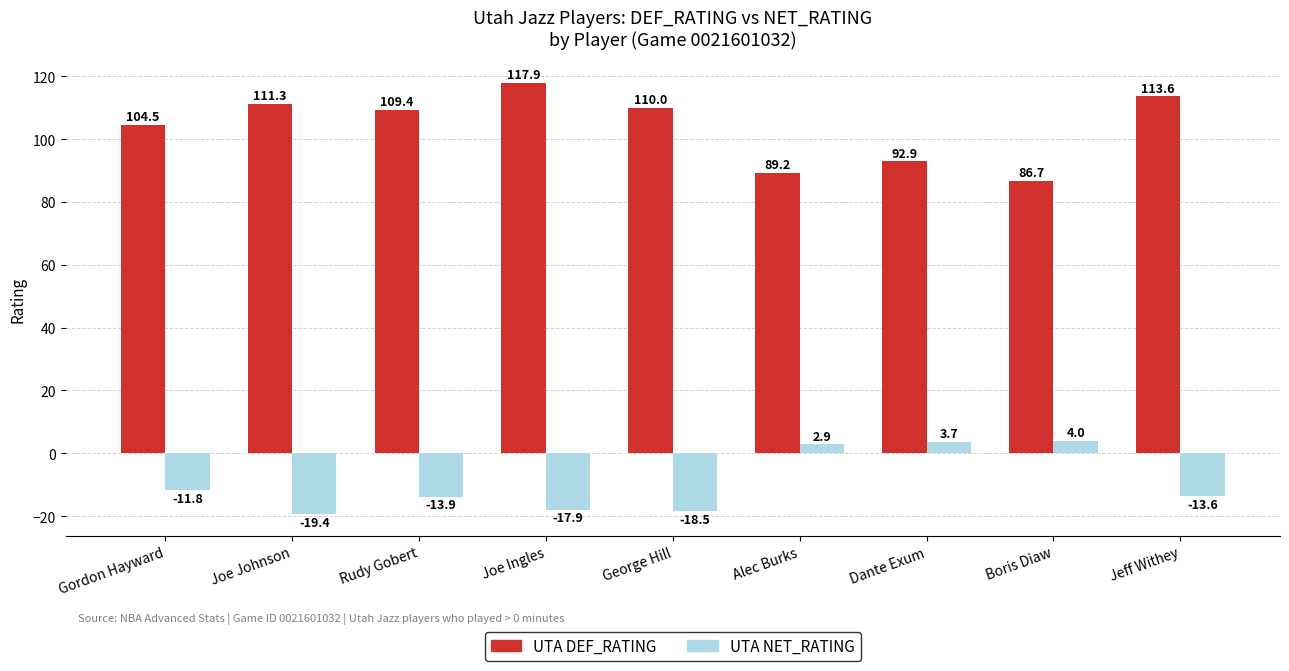

What is the approximate value of UTA DEF_RATING at Rudy Gobert?

109.4